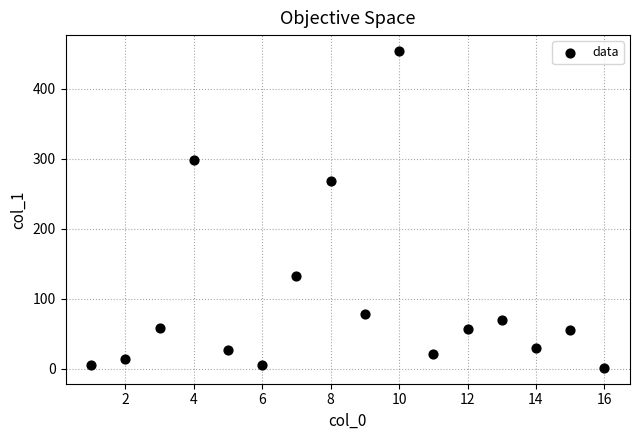

What Y value in the scatter plot is closest to 227?

268.6